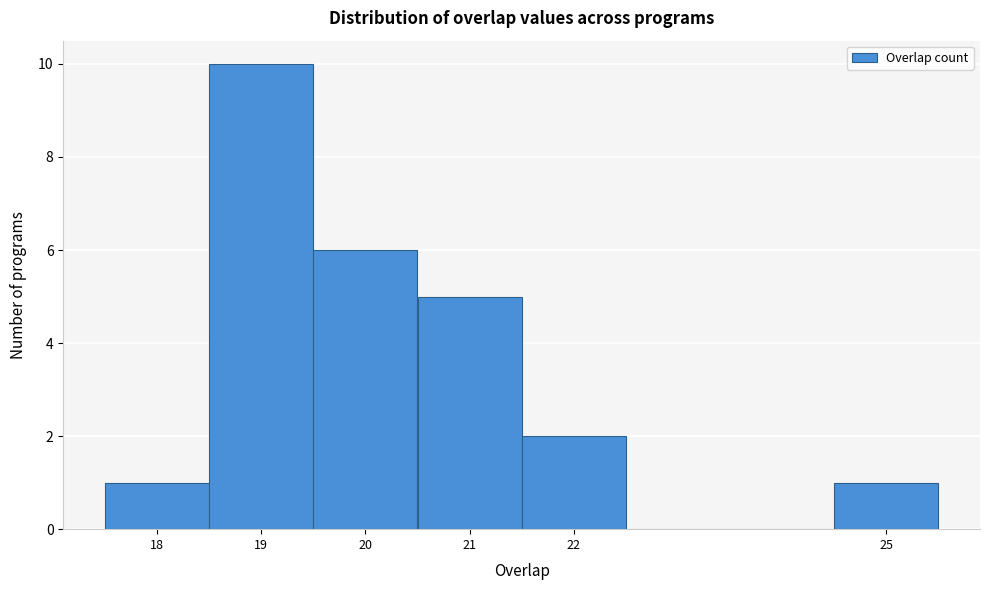

Reading left to right, list every bar in this chart as the range it spans on the x-axis followed by its height. The values are not printed on the chart, so give them approximately, as read against the axis.

17.5 to 18.5: 1
18.5 to 19.5: 10
19.5 to 20.5: 6
20.5 to 21.5: 5
21.5 to 22.5: 2
22.5 to 23.5: 0
23.5 to 24.5: 0
24.5 to 25.5: 1